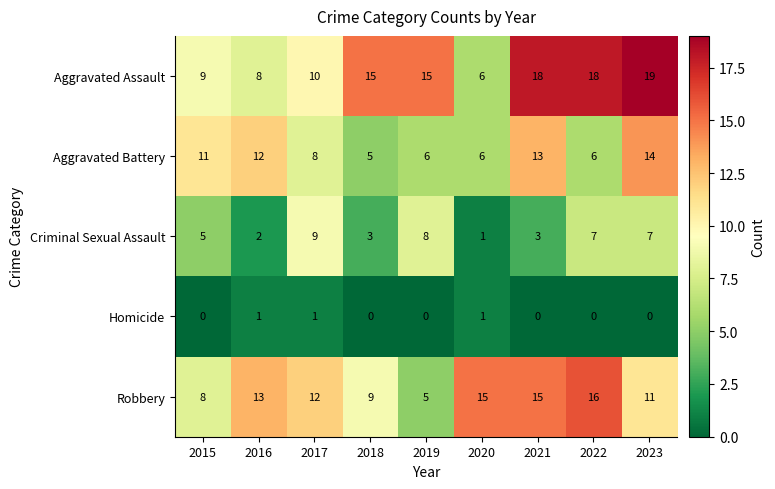

Where is Aggravated Assault nearest to the value 12?

2017